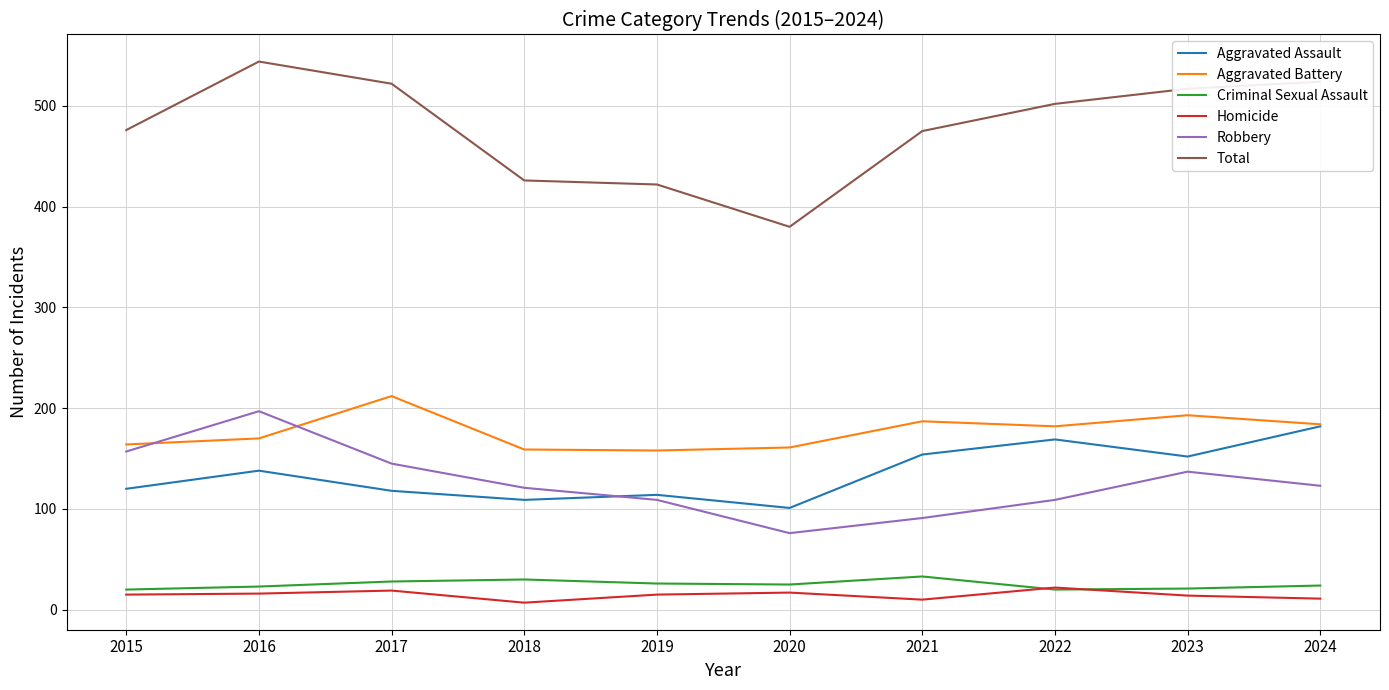

True or false: Aggravated Battery has a value of 158 at 2019.

True